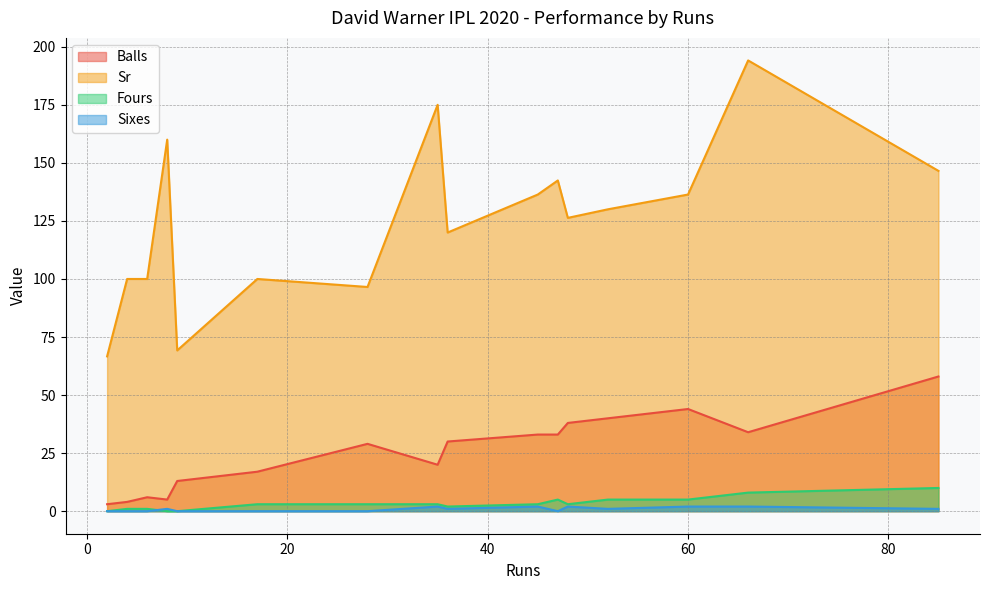

The Balls series shows 44.0 at 60. True or false?

True